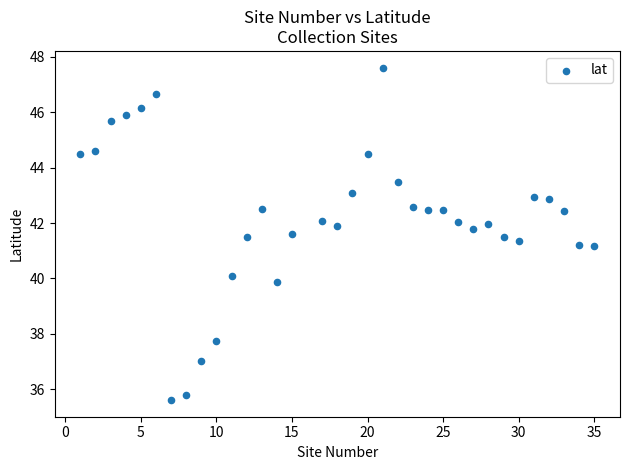

What is the range of Y values (max minus min)?

12.0